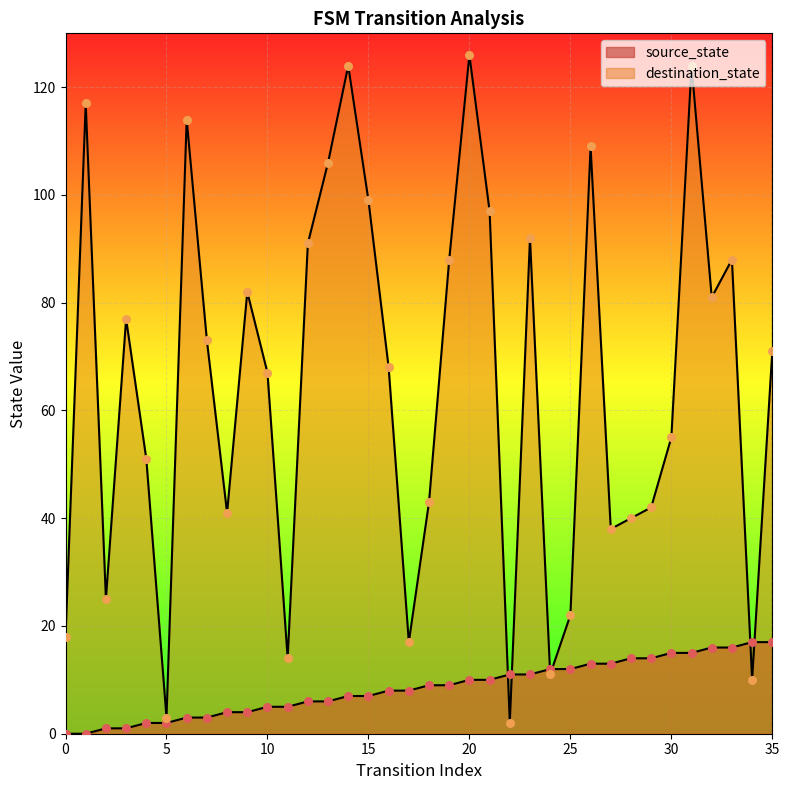

At which category is the sum across all series the highest?

31